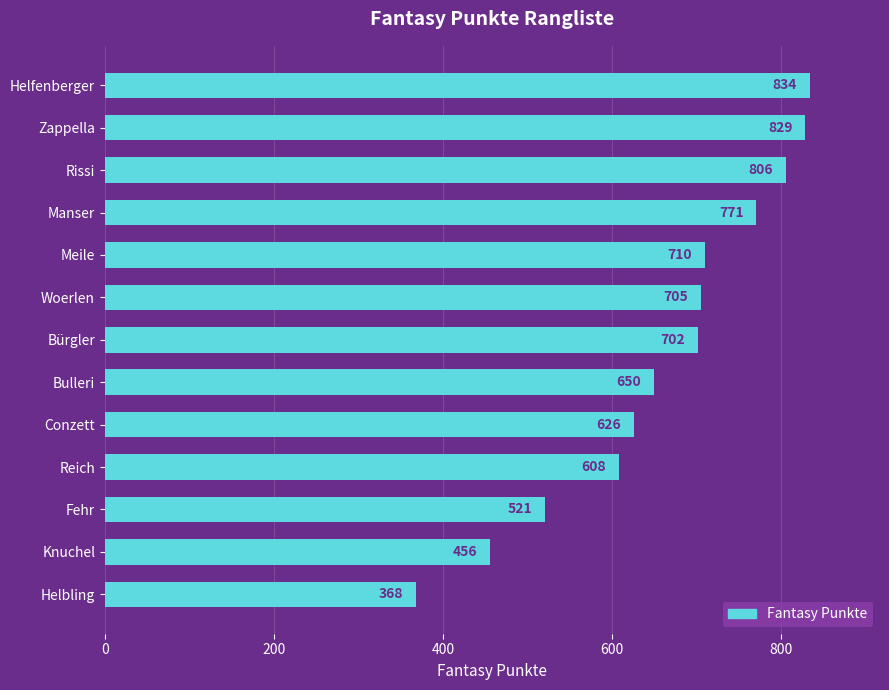

Between Bürgler and Helbling, which is larger?

Bürgler